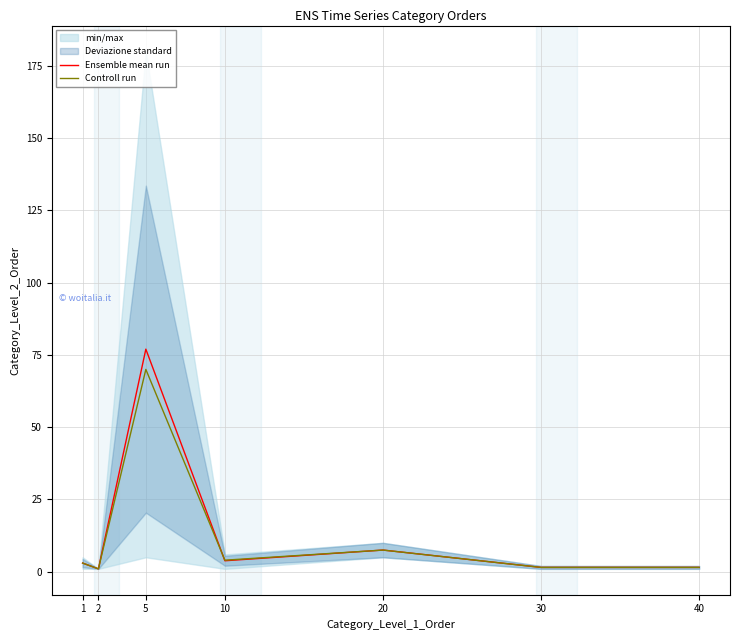

At which category does Ensemble mean run reach its first local valley?

2